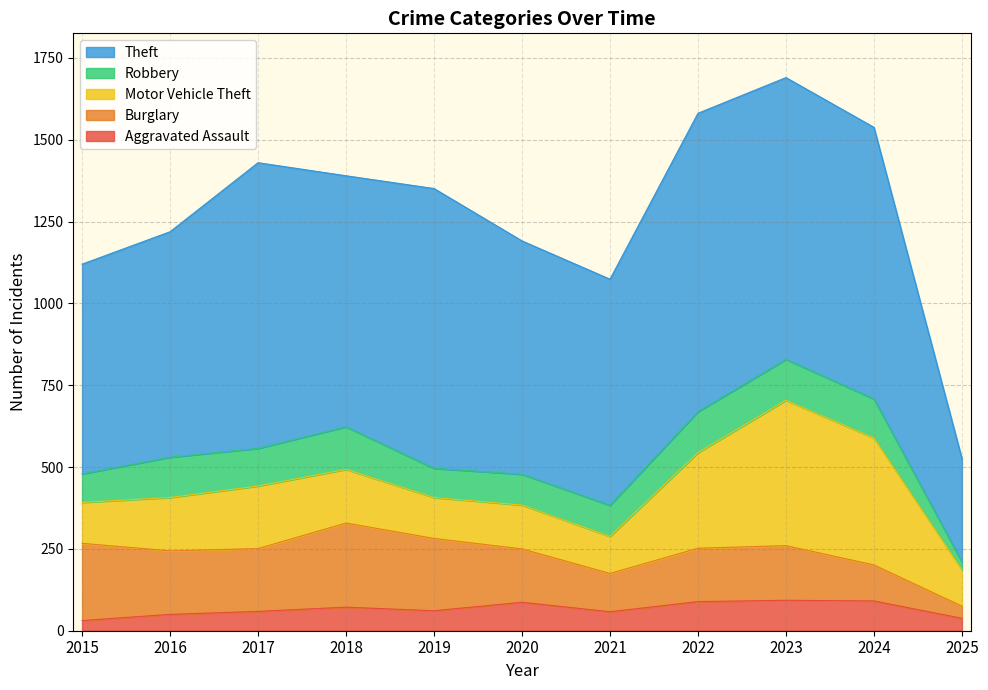

The value of Theft at 2017 is 1184. True or false?

False